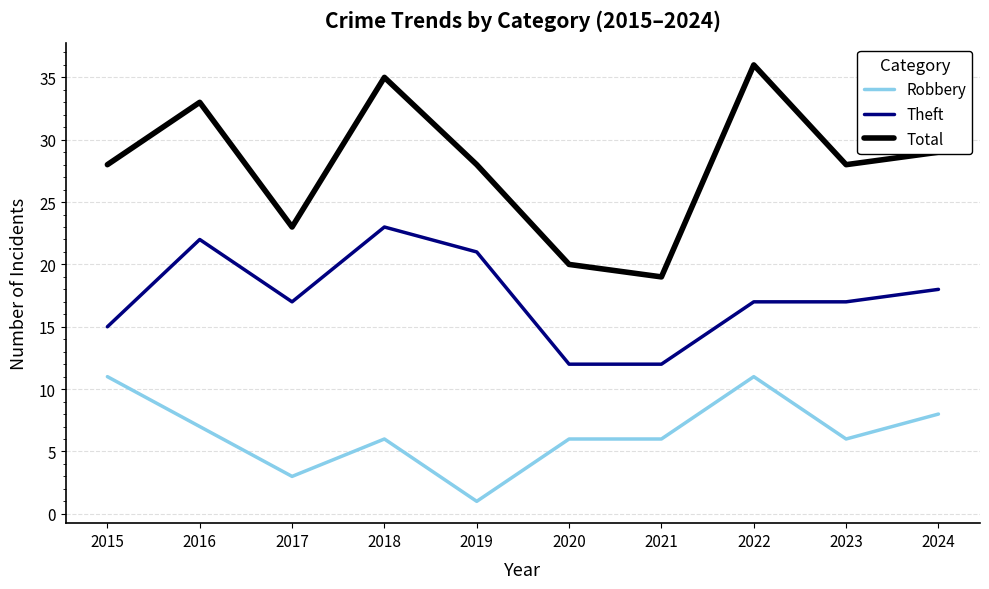

True or false: Theft and Robbery intersect in this chart.

False